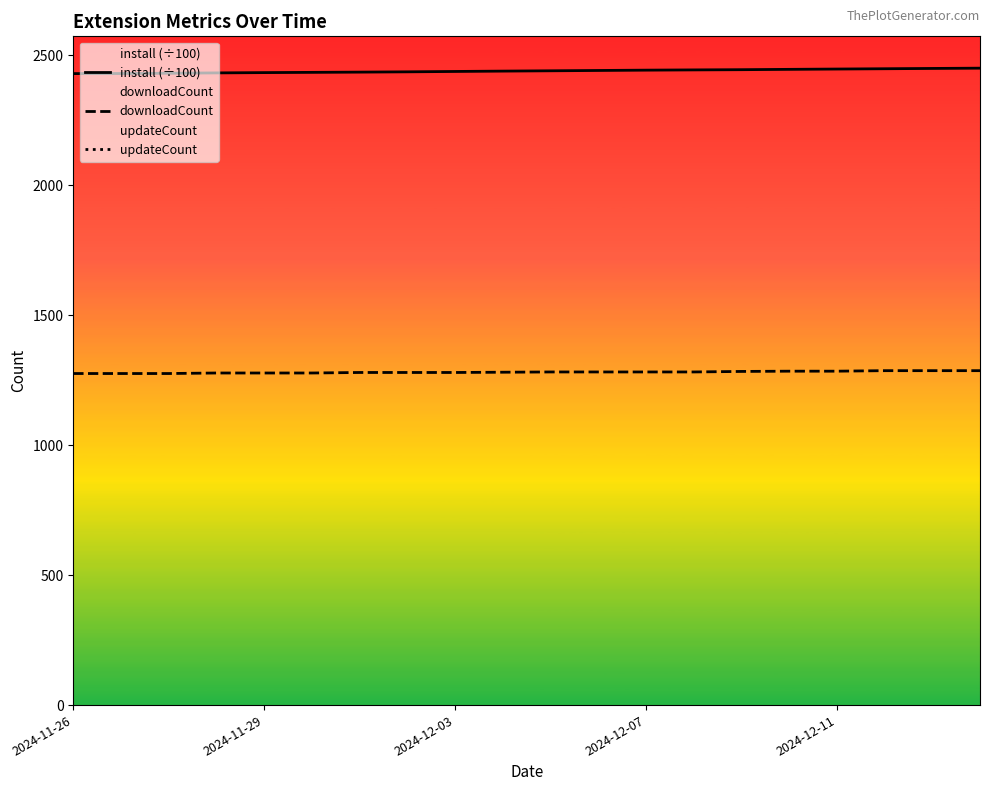

True or false: updateCount has more than 1 points higher than both neighbors.

False